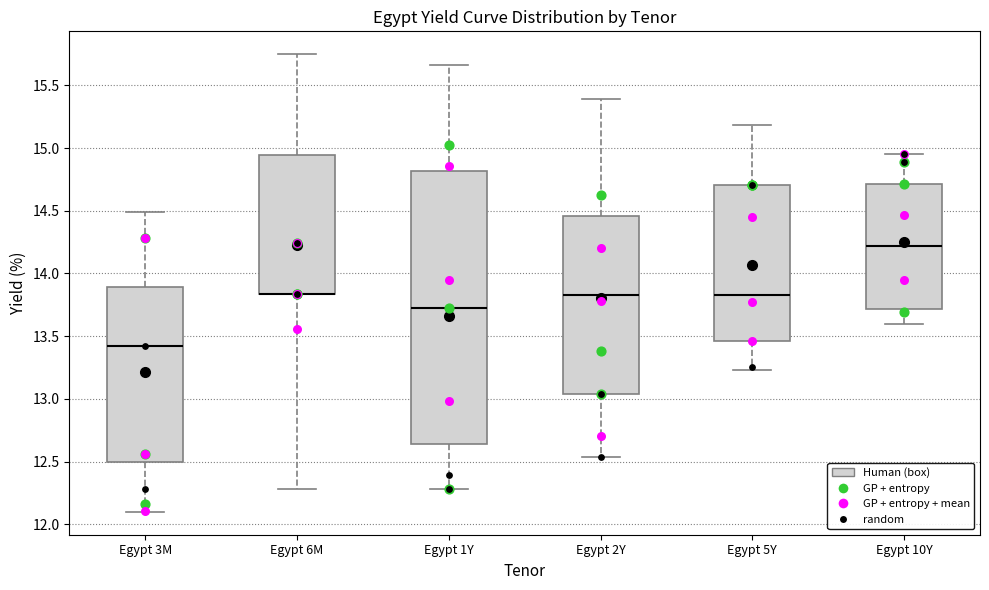

Reading left to right, transcribe this box plot: for each box, give where its median line is, the range the box spans, and where its two whiskers end, as read against the y-axis. The values are not printed on the chart, so give them approximately, as read against the axis.

Egypt 3M: median 13.40, box 12.50 to 13.90, whiskers 12.10 to 14.50
Egypt 6M: median 13.85 (drawn on the box's lower edge), box 13.85 to 14.95, whiskers 12.30 to 15.75
Egypt 1Y: median 13.70, box 12.65 to 14.80, whiskers 12.30 to 15.65
Egypt 2Y: median 13.85, box 13.05 to 14.45, whiskers 12.55 to 15.40
Egypt 5Y: median 13.85, box 13.45 to 14.70, whiskers 13.25 to 15.20
Egypt 10Y: median 14.20, box 13.70 to 14.70, whiskers 13.60 to 14.95